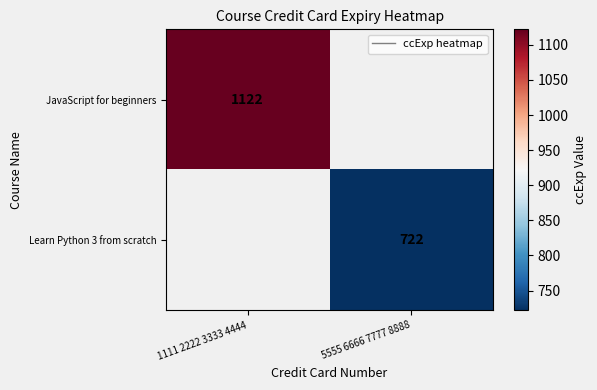

Between 1111 2222 3333 4444 and 5555 6666 7777 8888, which is larger?

5555 6666 7777 8888